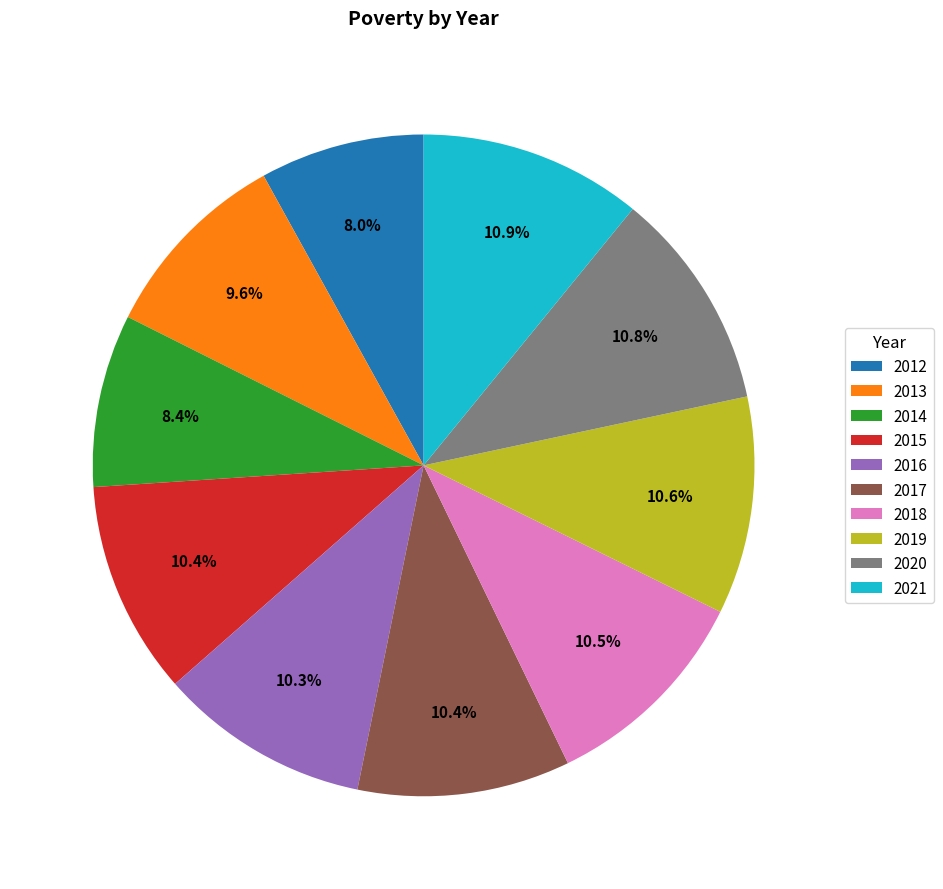

To the nearest percent, what is the difference between the 2017 and 2013 slice percentages?

1%